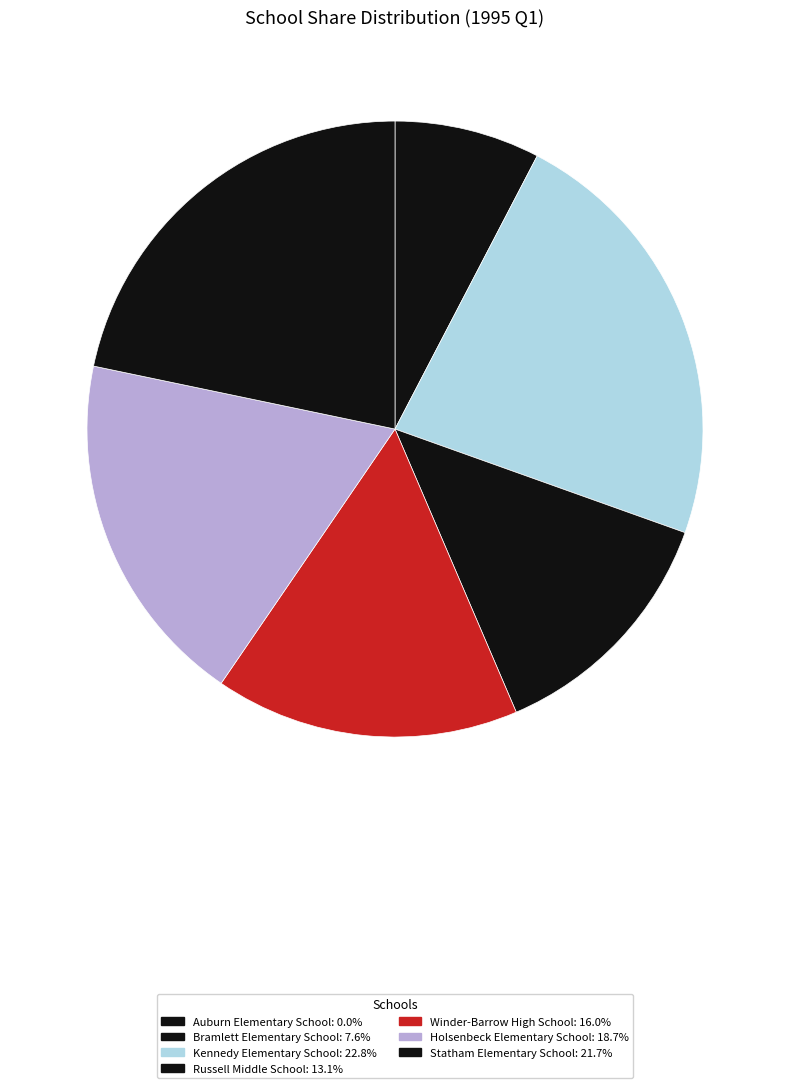

What is the ratio of the value at Bramlett Elementary School to the value at Russell Middle School?

0.6